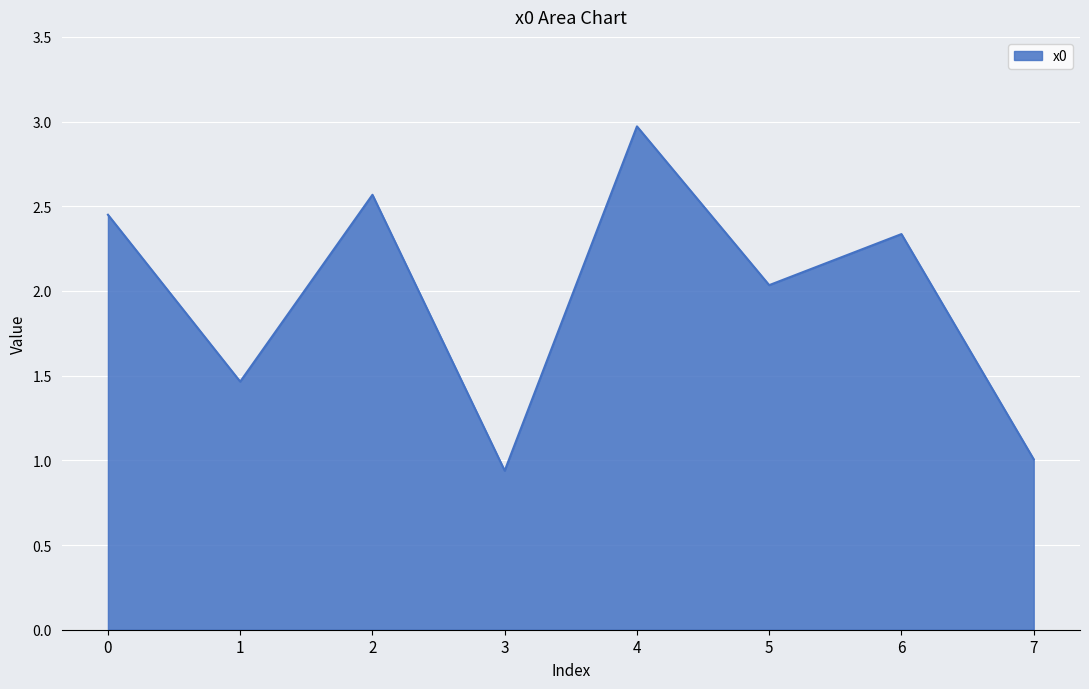

Which has a higher value, 2 or 3?

2